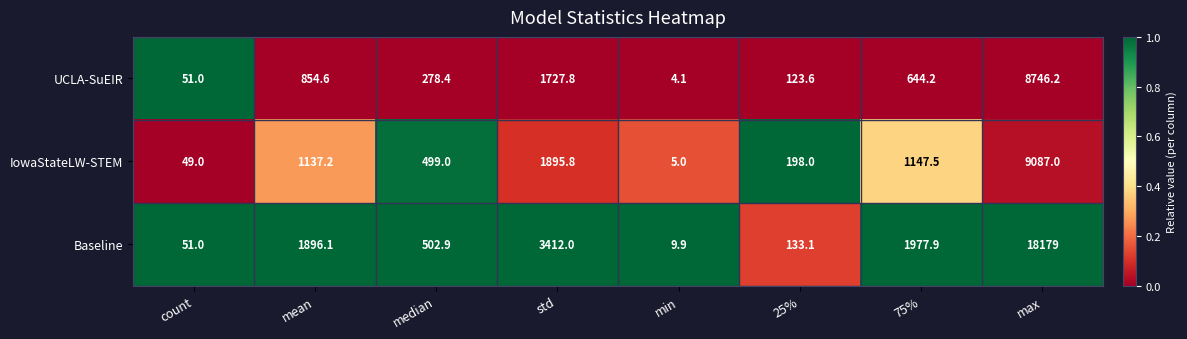

The Baseline series shows 3412.0 at std. True or false?

True